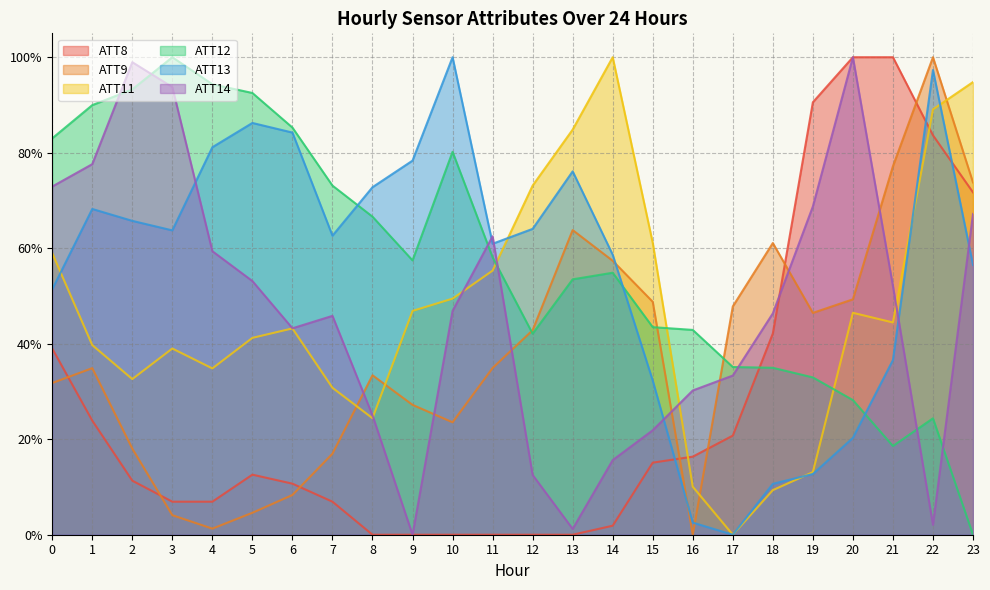

True or false: ATT8 and ATT9 cross at least once.

True